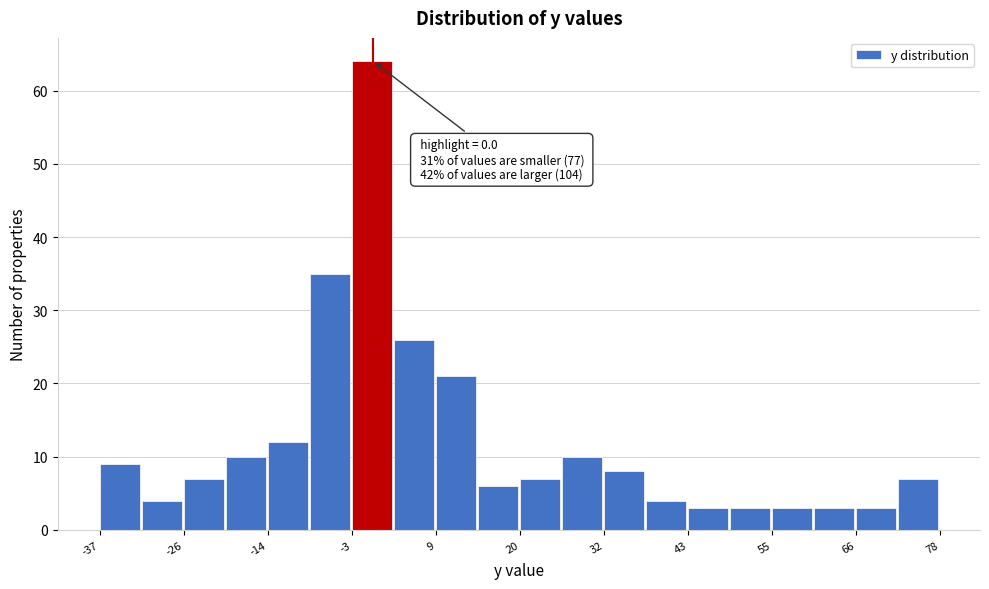

Around what value on the x-axis is the tallest bar? Give the approximate position of its centre, as read against the axis.

0